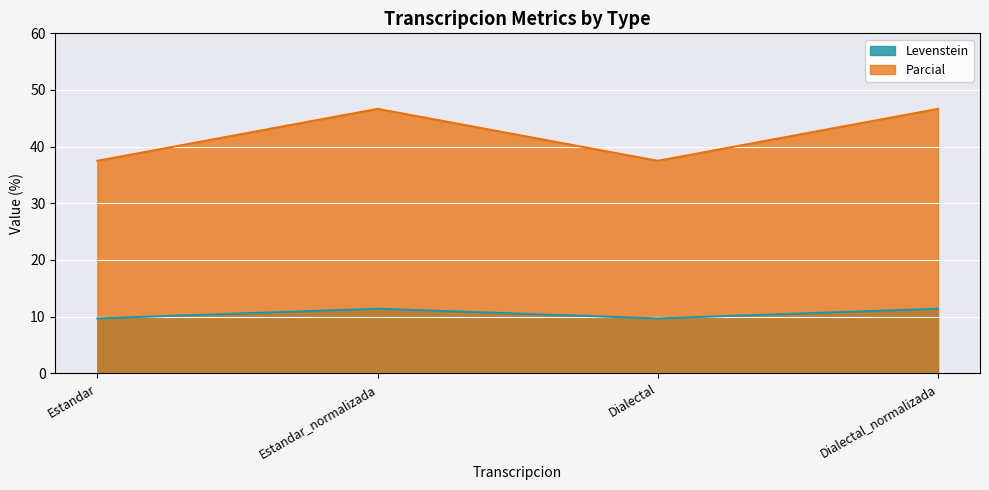

Which series changed the most between Dialectal and Dialectal_normalizada?

Parcial